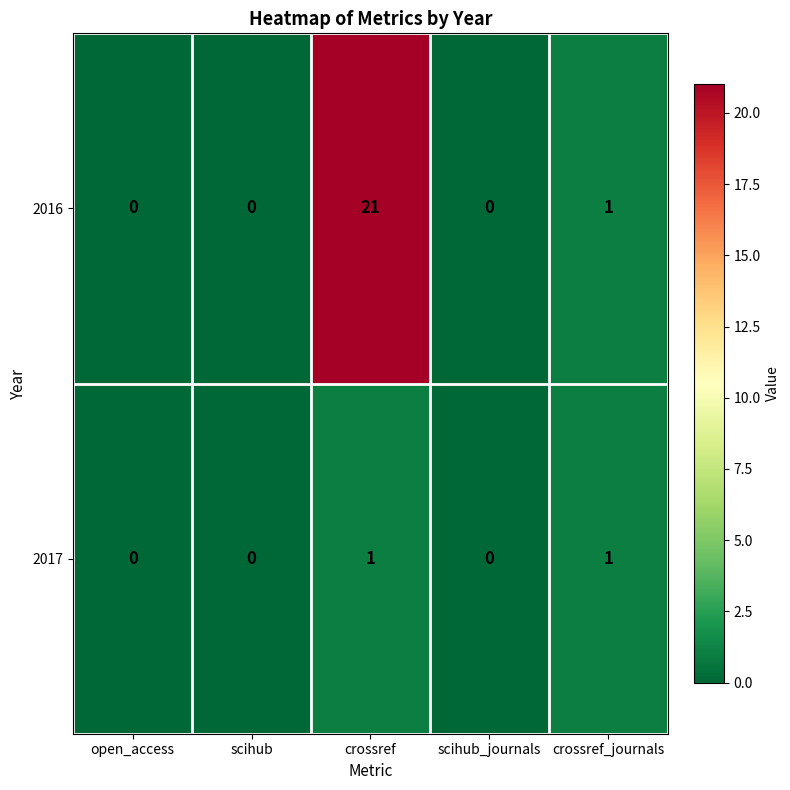

Reading left to right, transcribe all the data shown in this chart.

2016: 0	0	21	0	1
2017: 0	0	1	0	1